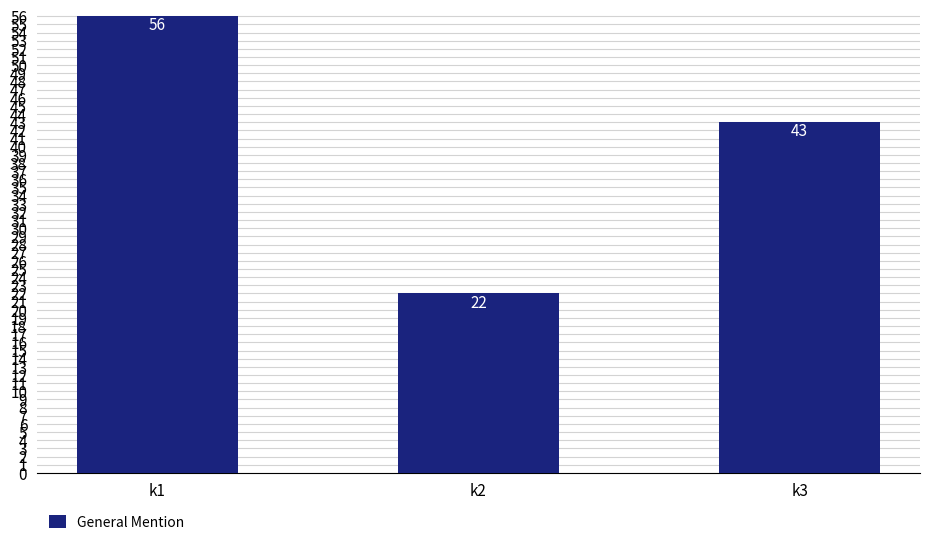

What is the value of the 2nd bar from the left?

22